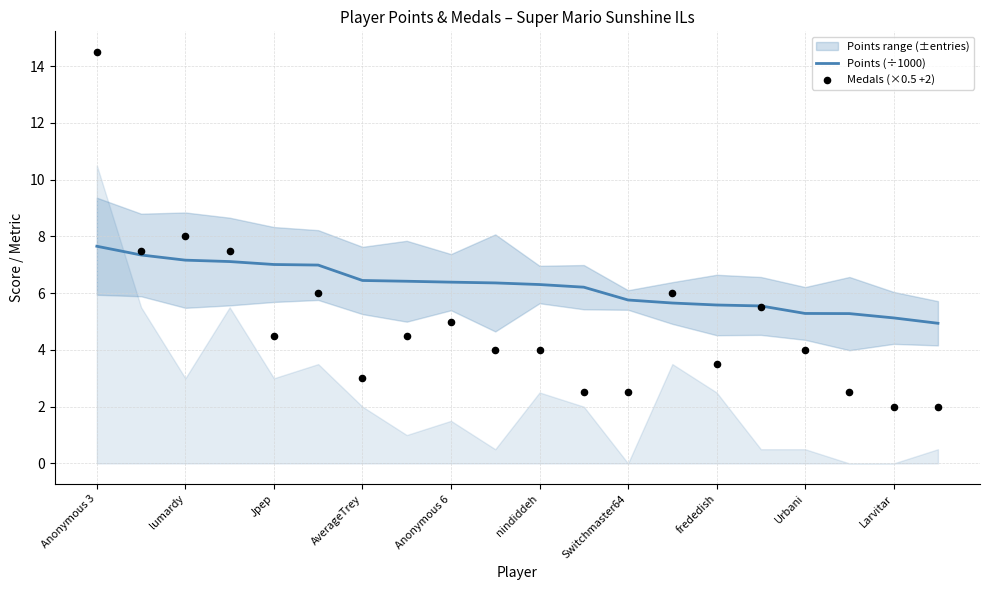

Which series has the largest total across all categories?

Points (÷1000)